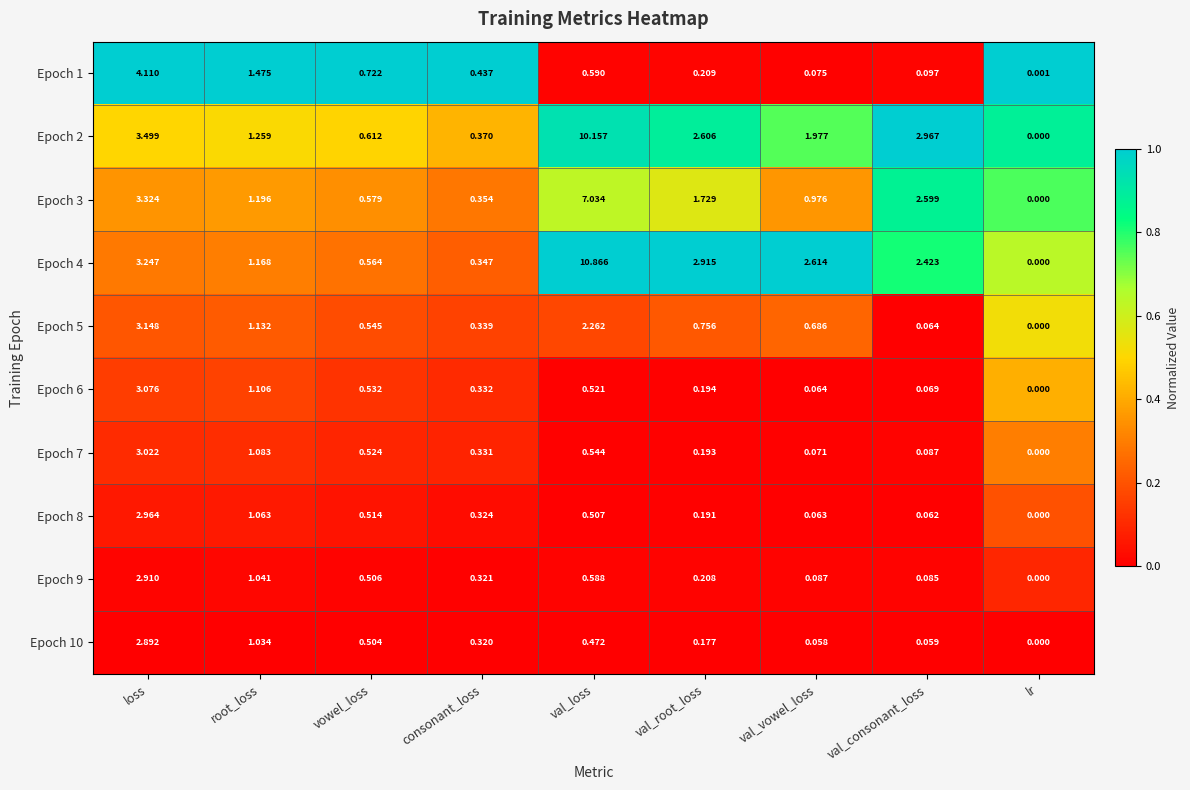

Is the value of Epoch 6 at lr greater than the value of Epoch 2 at loss?

No